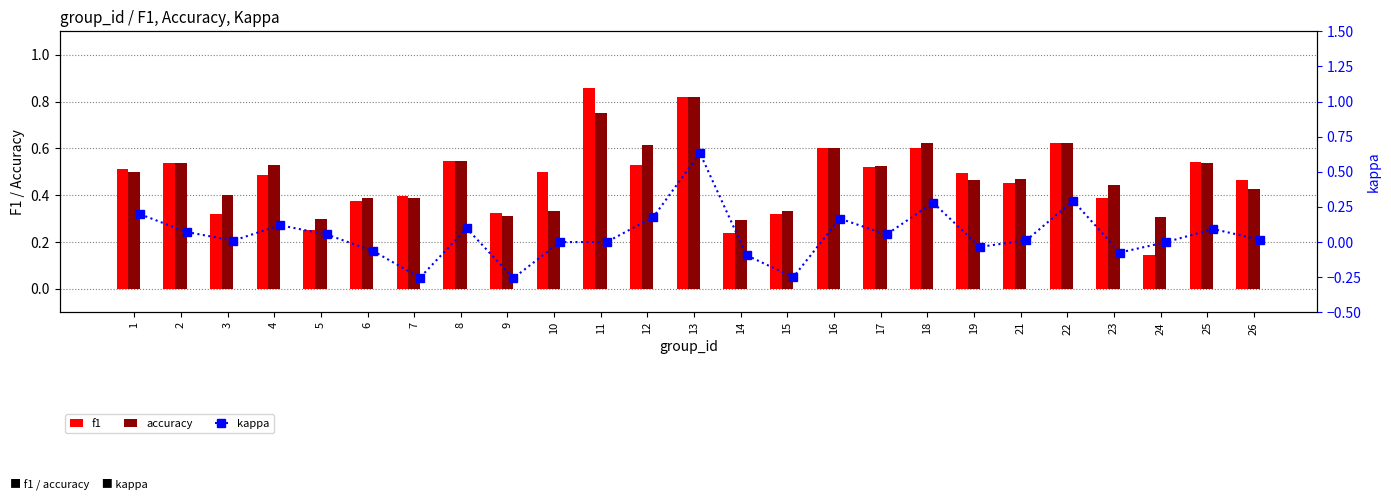

What is the difference between the maximum and minimum values in the f1 series?

0.7